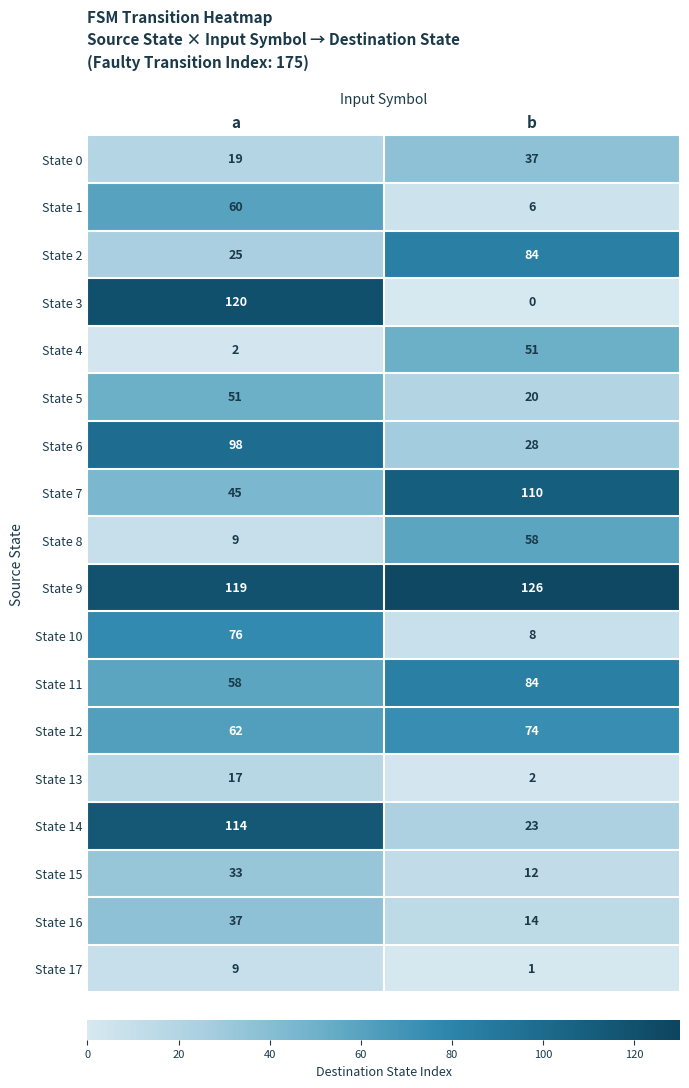

What is the sum of the State 13 values at a and b?

19